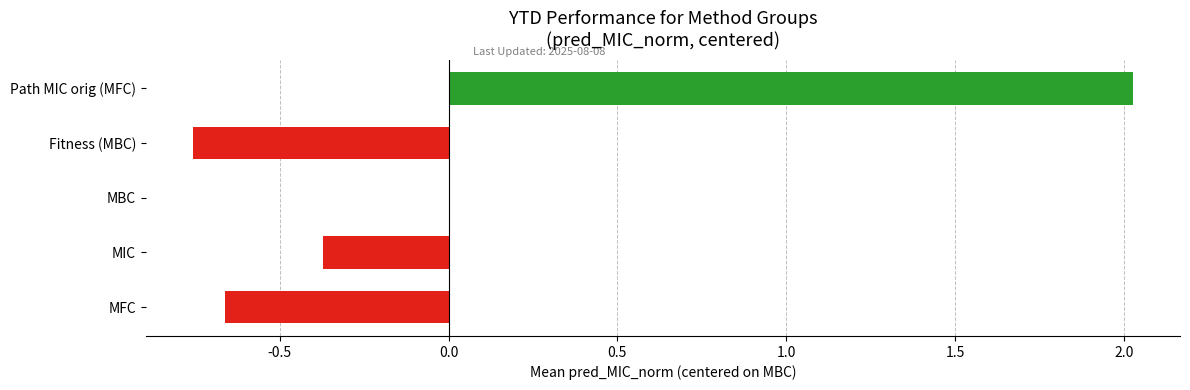

What is the sum of the values at Fitness (MBC) and MIC?

-1.1